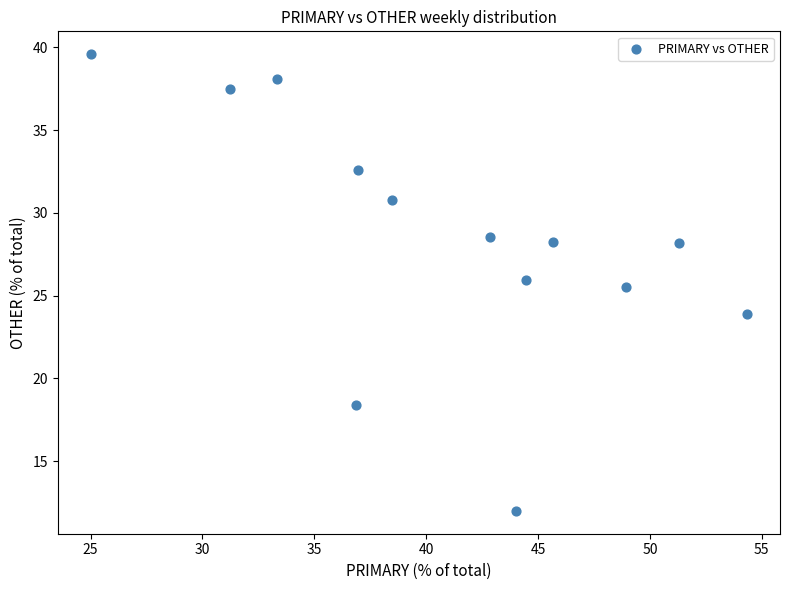

What is the range of Y values (max minus min)?

27.6